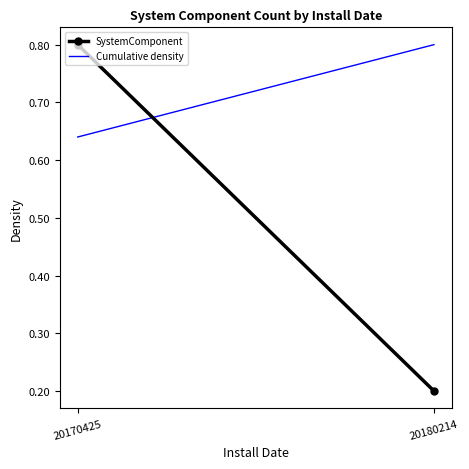

What is the difference between the highest and lowest values at 20180214?

0.6